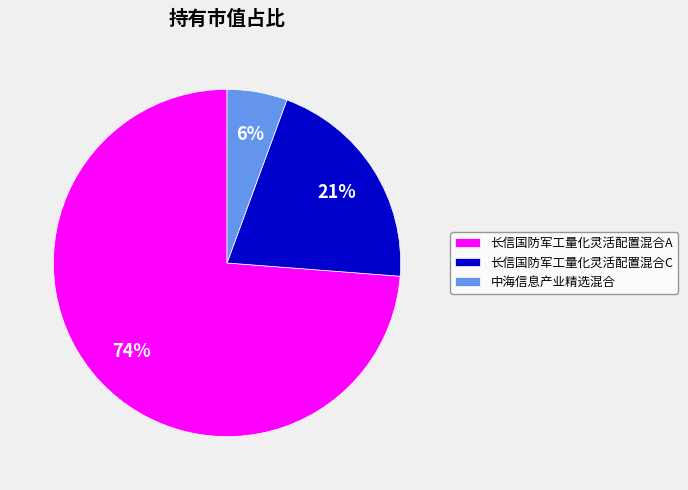

Do 长信国防军工量化灵活配置混合C and 长信国防军工量化灵活配置混合A together represent more than half of the pie?

Yes